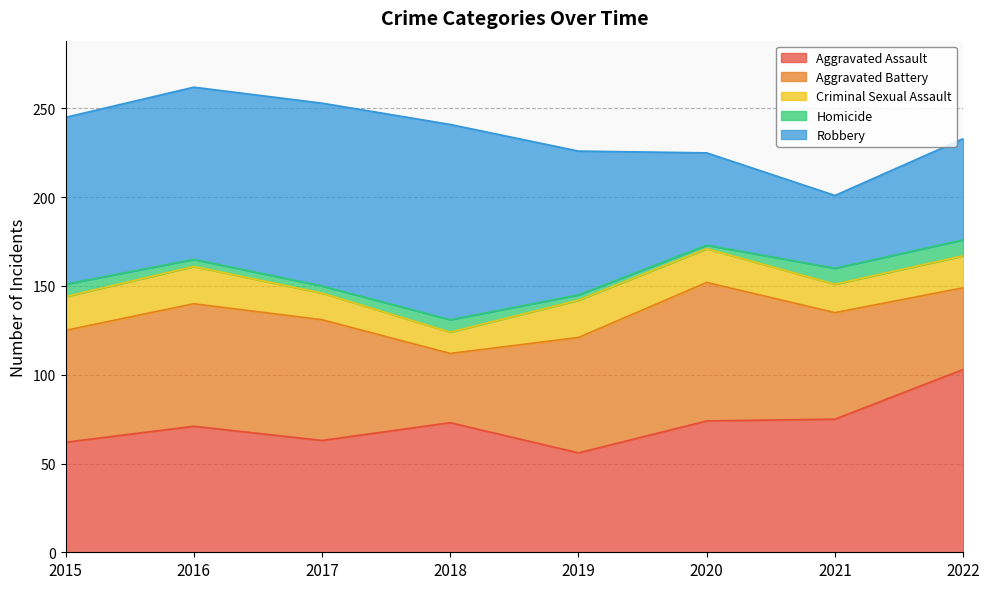

How many categories are shown in the chart?

8